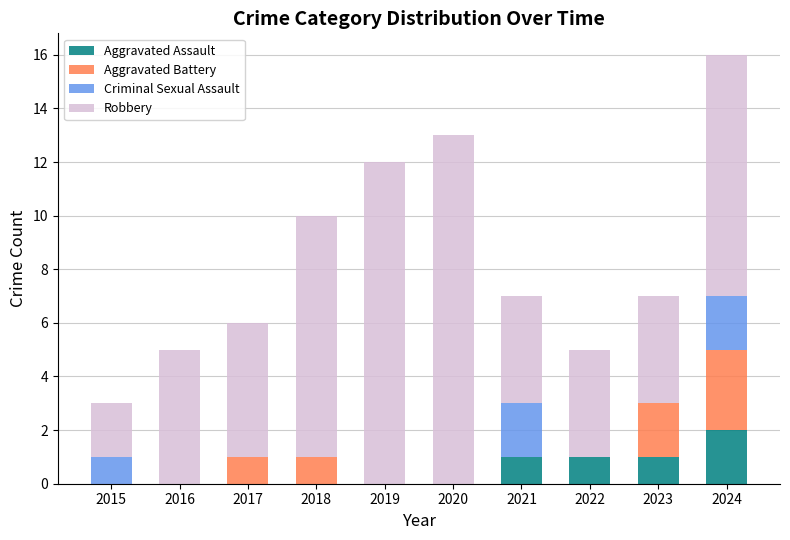

What is the total value across all series at 2020?

13